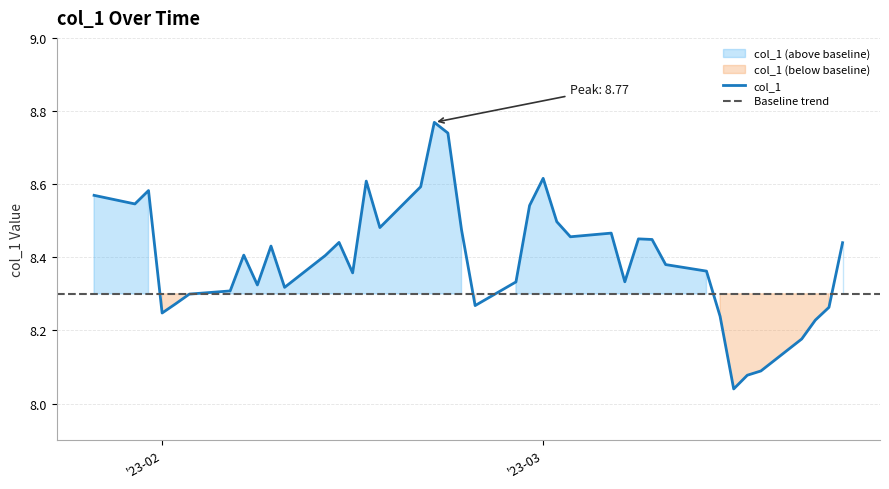

The value of col_1 at '23-03 is 5.3. True or false?

False